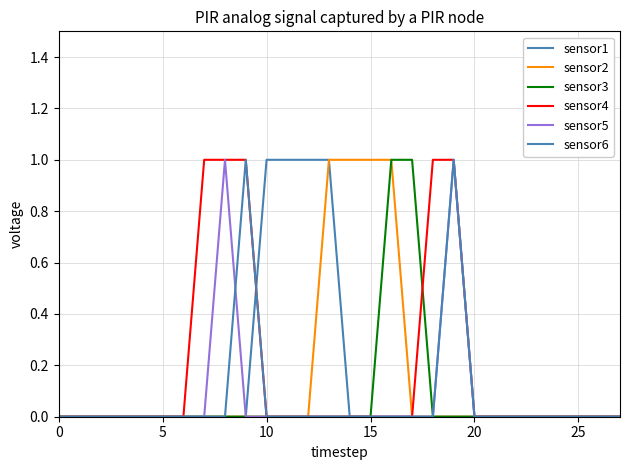

How many lines are shown in the chart?

6